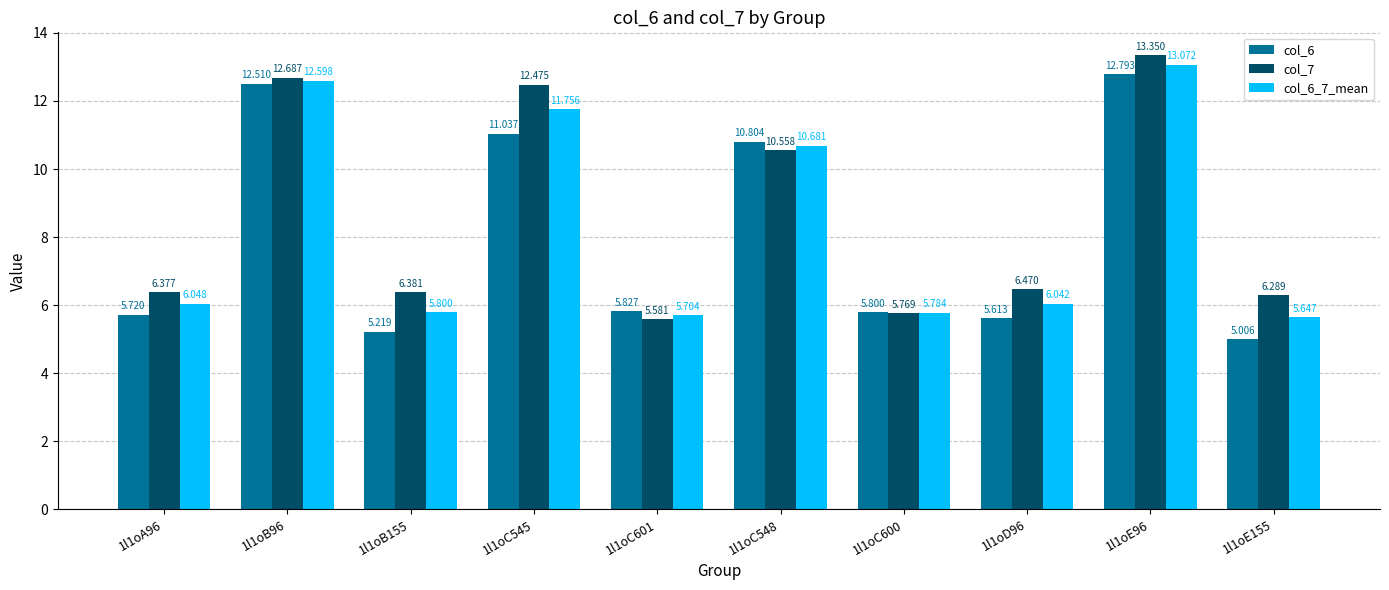

What is the approximate value of col_7 at 1l1oB155?

6.4